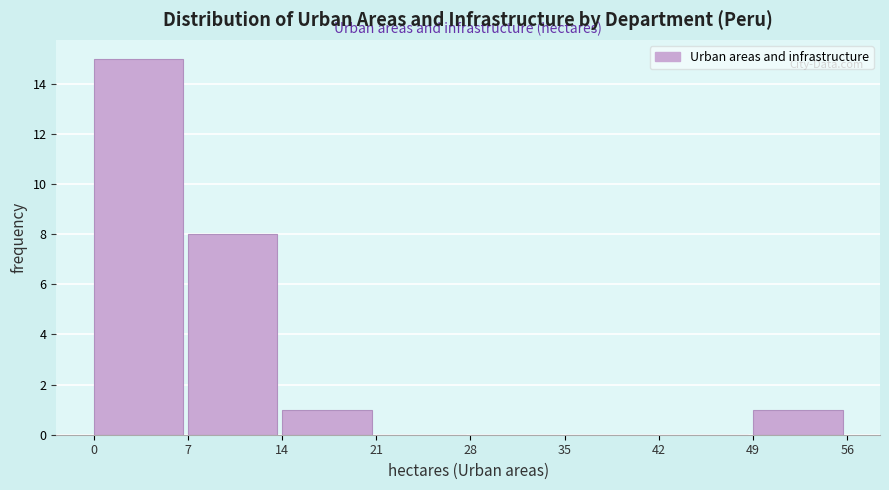

Reading right to left, extract all data points from this chart.

49=1	42=0	35=0	28=0	21=0	14=1	7=8	0=15